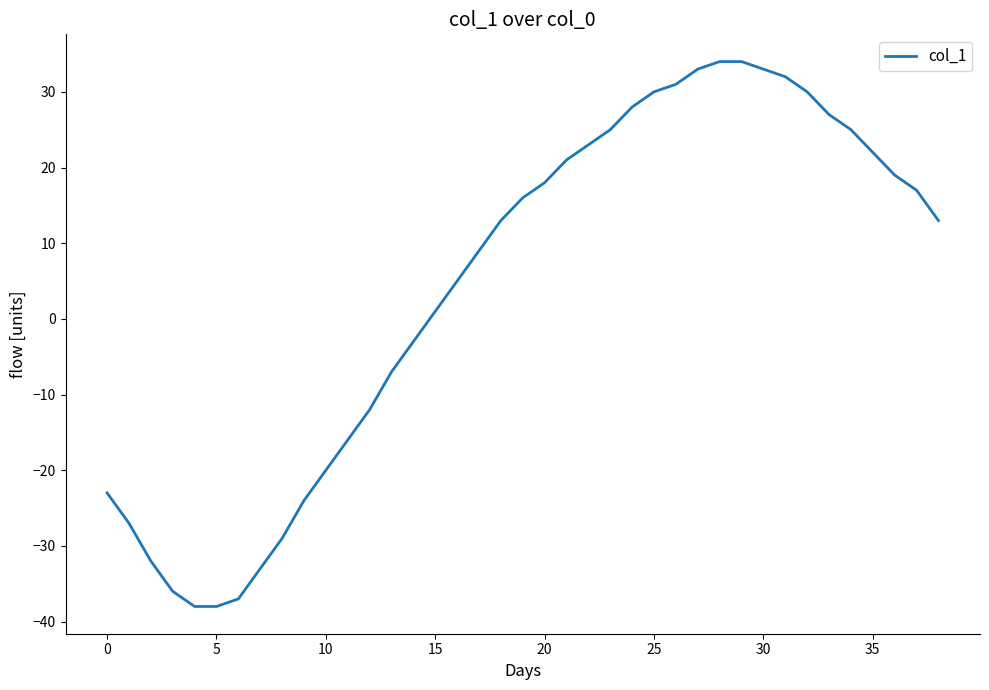

What is the greatest value displayed?

34